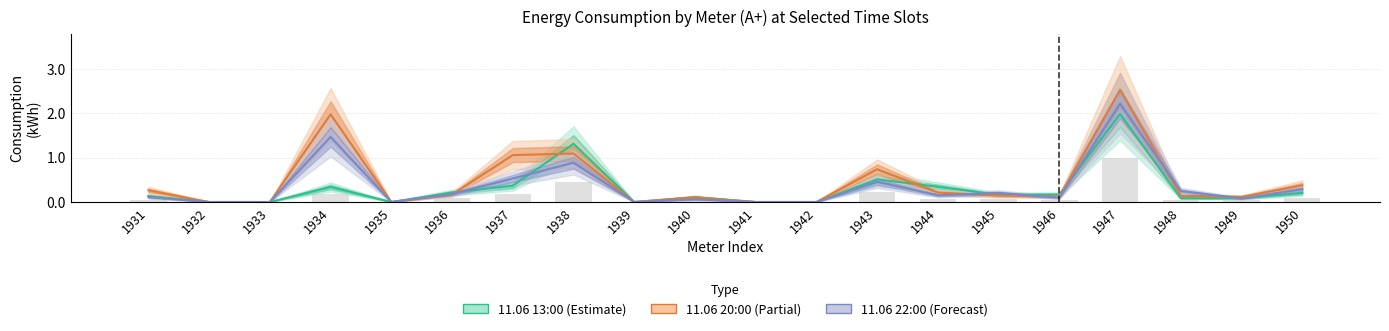

What is the value of the 11.06 22:00 (Forecast) bar at the 10th from the left?

0.1